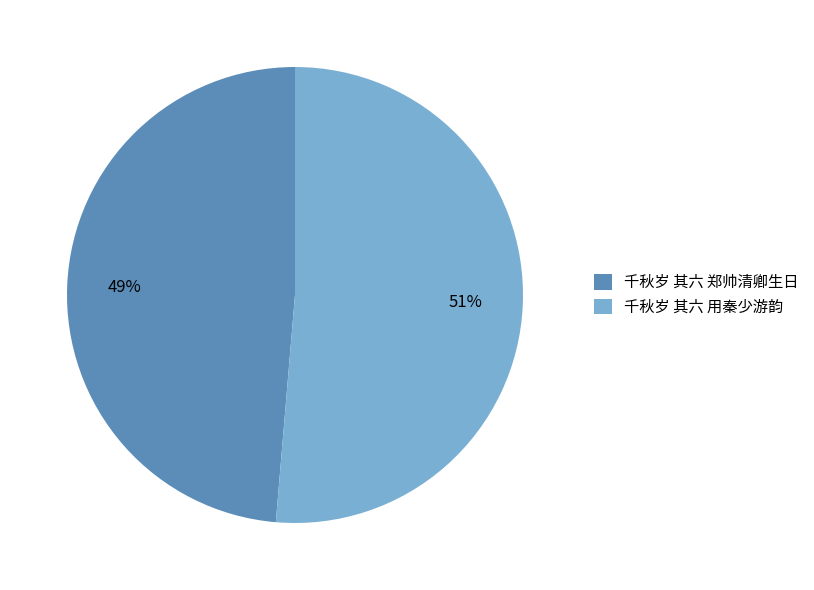

To the nearest percent, what is the average slice percentage?

50%